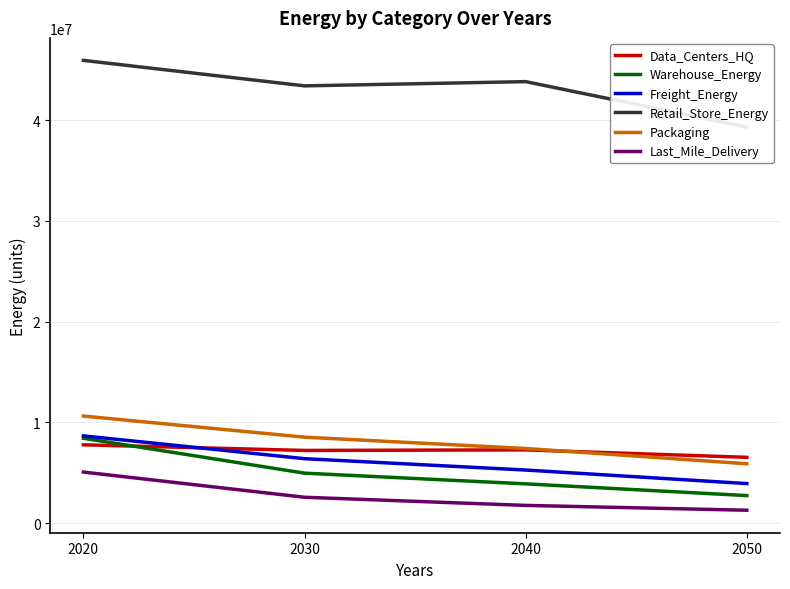

Reading left to right, what are all the values shown in this chart?

Data_Centers_HQ: 7772381.1	7215766.2	7269652.1	6531817.6
Warehouse_Energy: 8423325.6	4961452.3	3900823.0	2735837.8
Freight_Energy: 8658440.9	6397283.7	5271454.2	3928292.4
Retail_Store_Energy: 45915276.1	43387253.6	43806703.5	39302791.3
Packaging: 10625617.6	8531168.6	7409036.8	5893373.8
Last_Mile_Delivery: 5069947.5	2569351.7	1762615.7	1283119.4